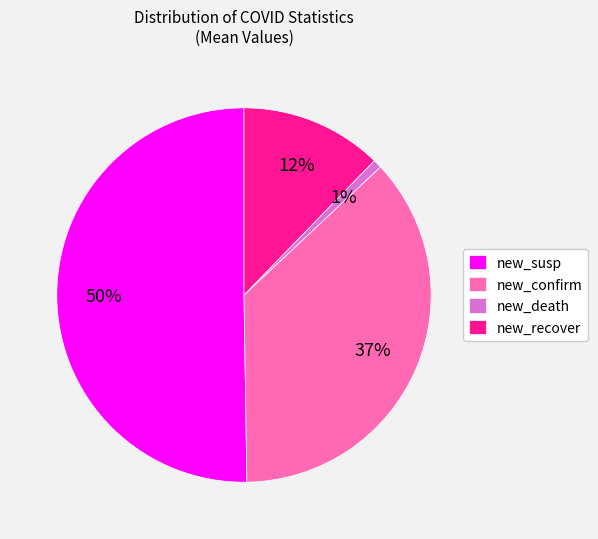

What percentage is the new_death slice, to the nearest percent?

1%